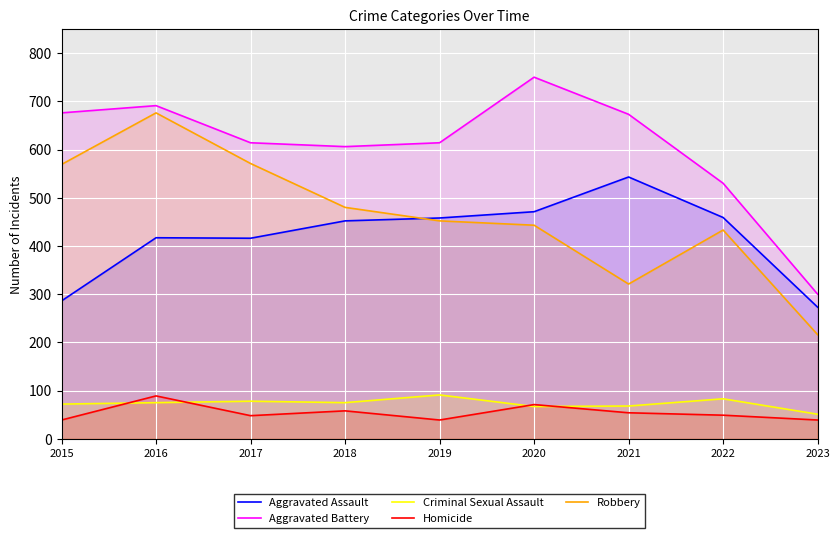

What is the difference between the highest and lowest values at 2016?

616